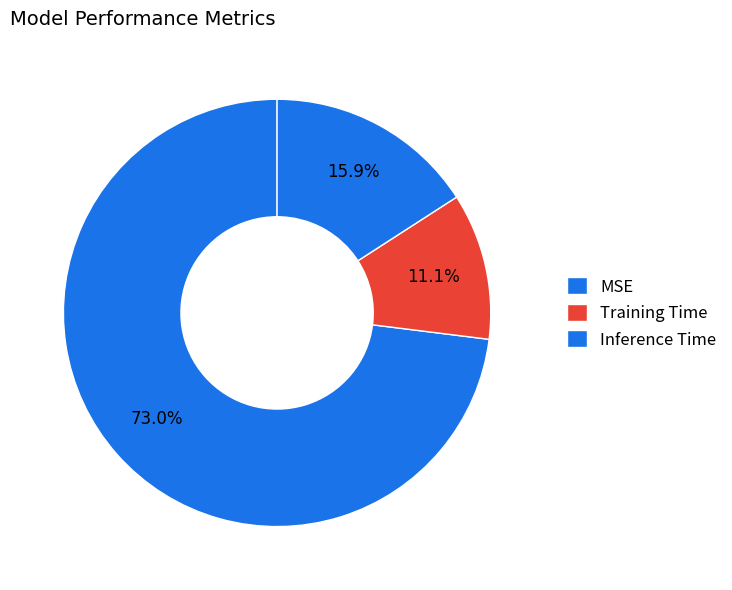

To the nearest percent, what portion does MSE represent?

73%